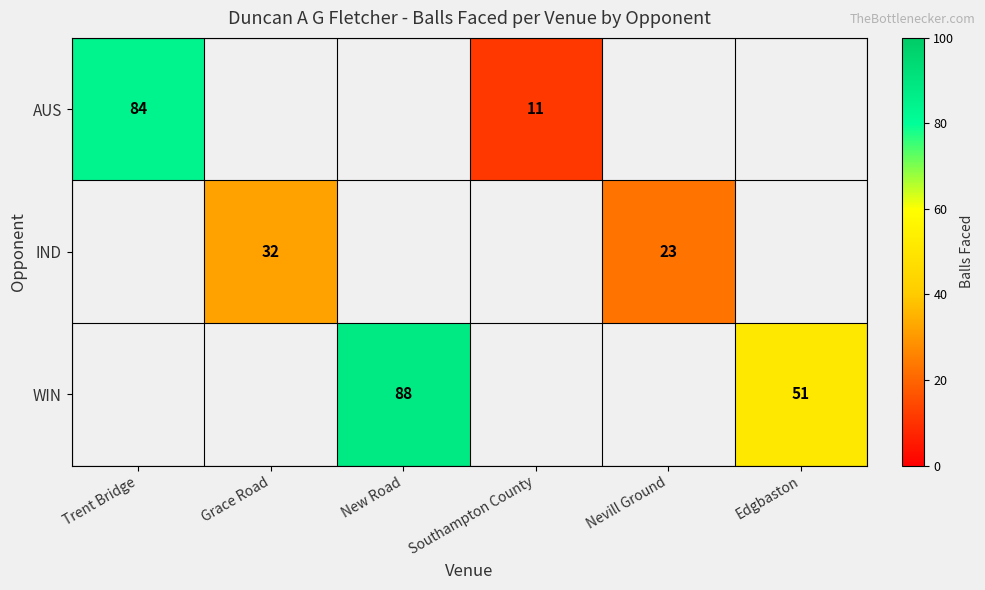

What is the minimum value shown in the chart?

11.0